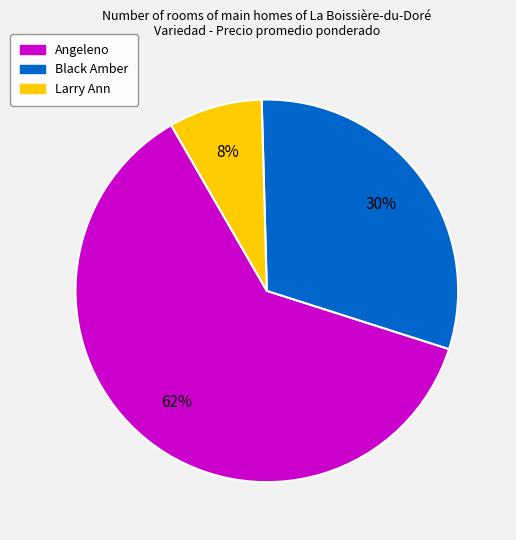

To the nearest percent, what is the difference between the largest and smallest slice percentages?

54%